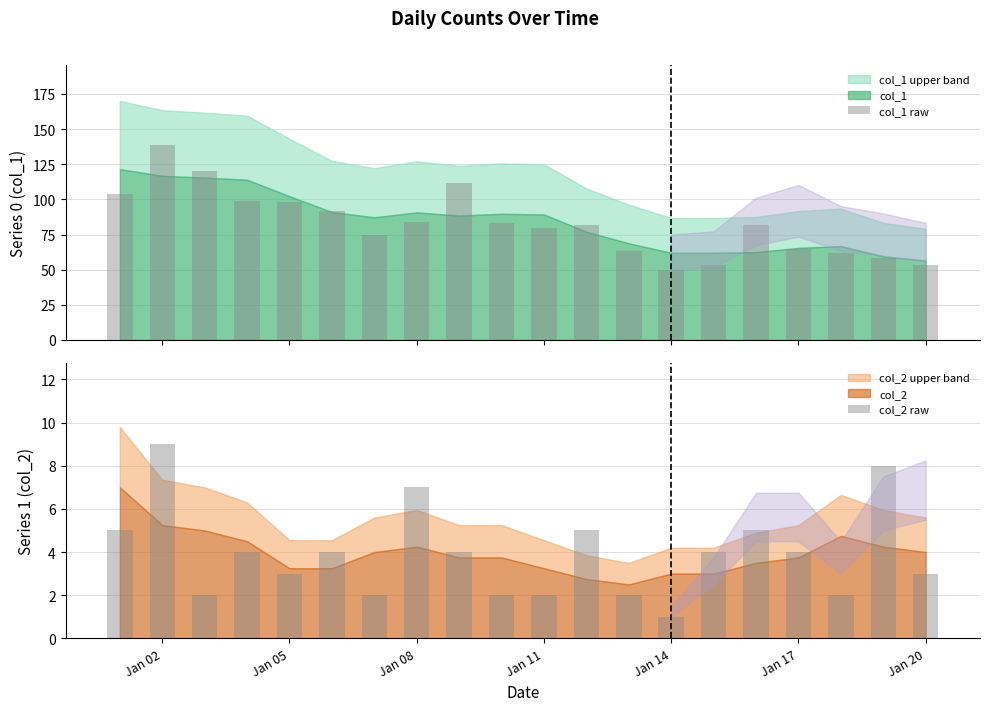

Is it true that col_2 raw equals 2 at Jan 17?

False